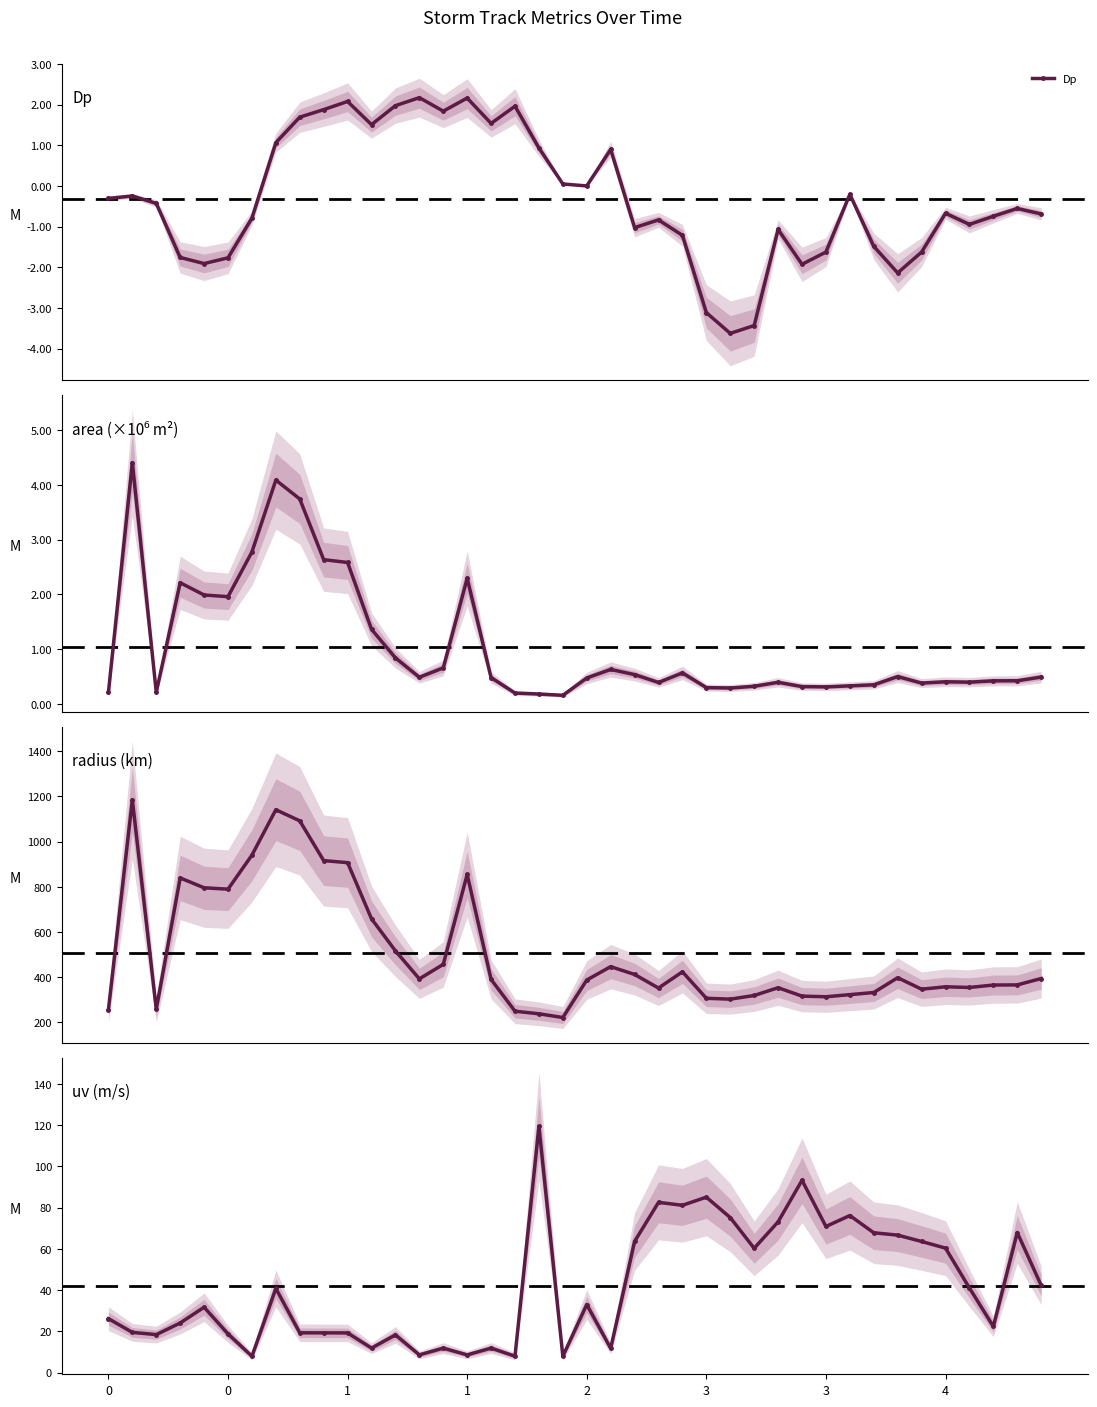

What is the value of the radius (km) point at the 13th from the left?

516.7